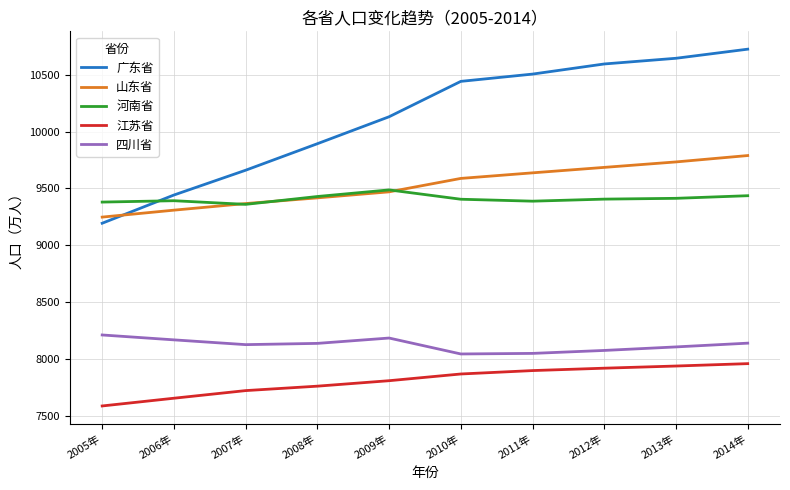

At which label does 广东省 reach its minimum?

2005年